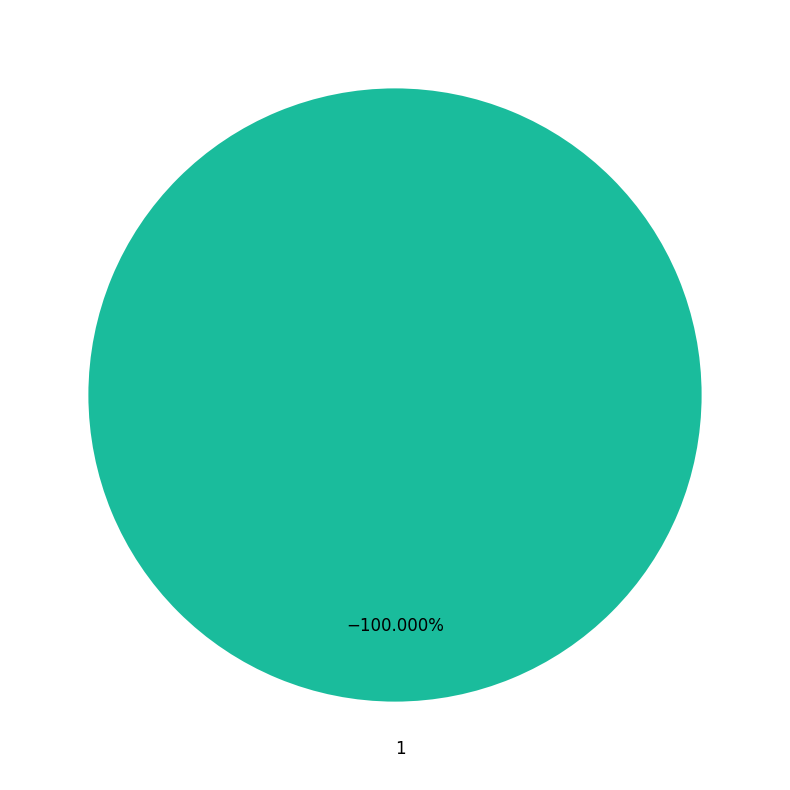

What is the majority slice?

1